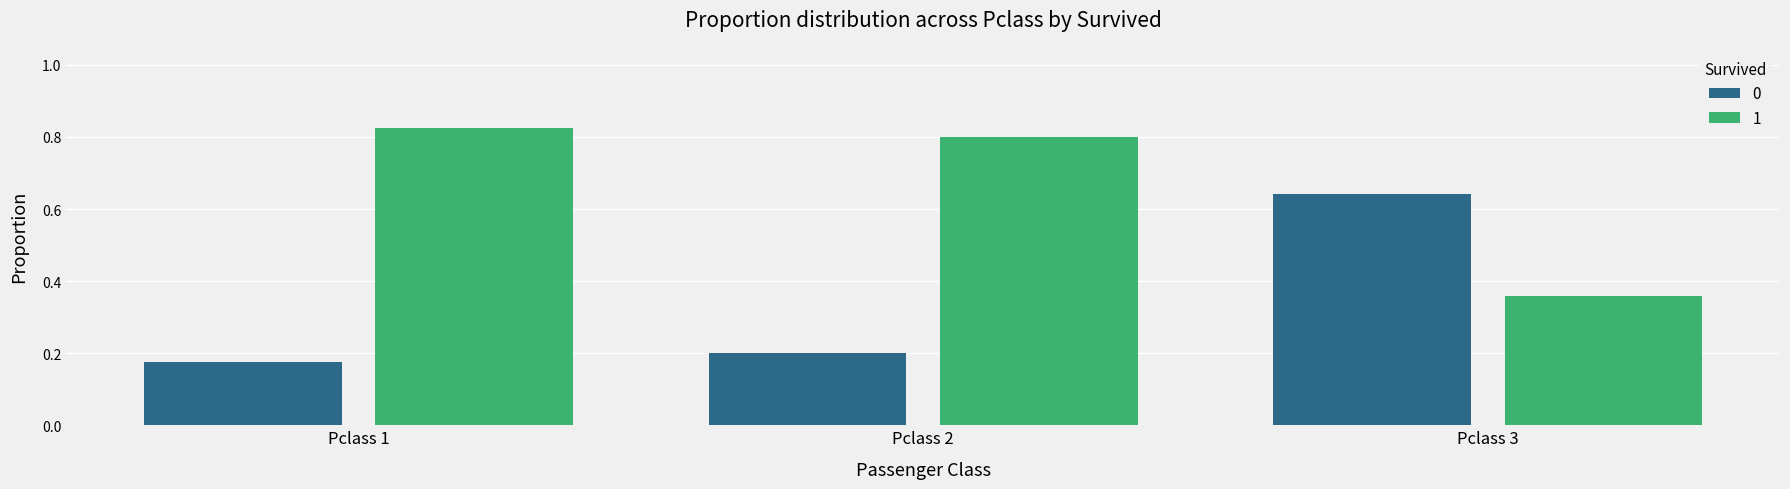

What is the sum of the 1 values at Pclass 1 and Pclass 2?

1.6